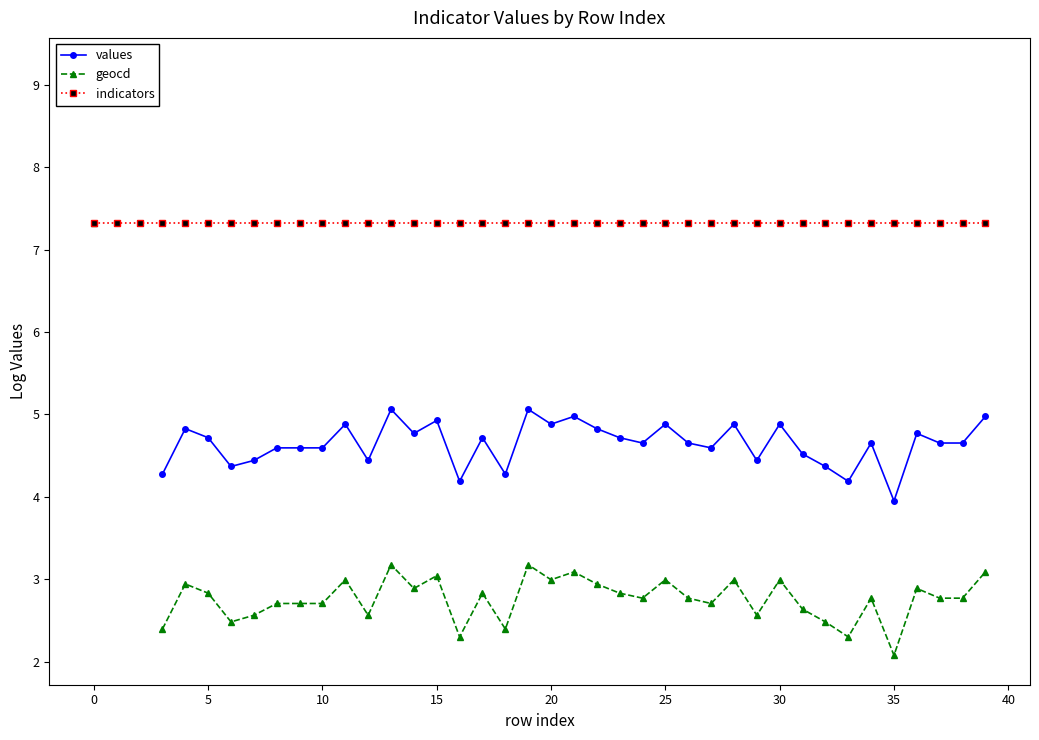

What value does the geocd series have at 33?

2.3